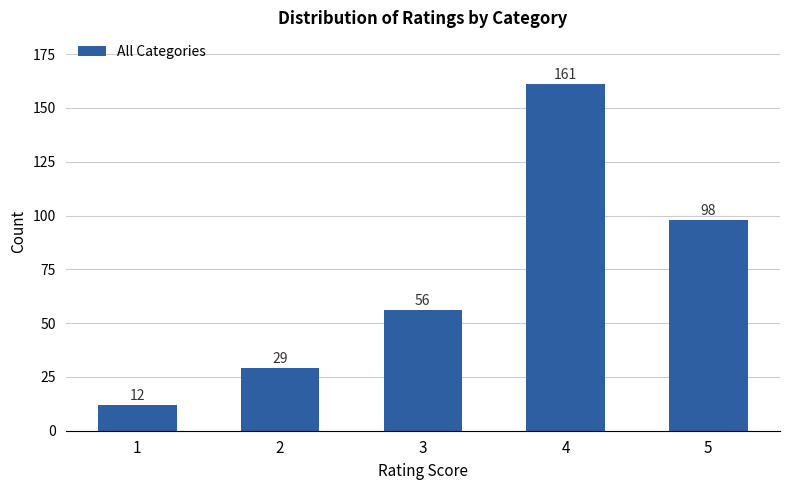

Count the values in the range 29 to 98.

3